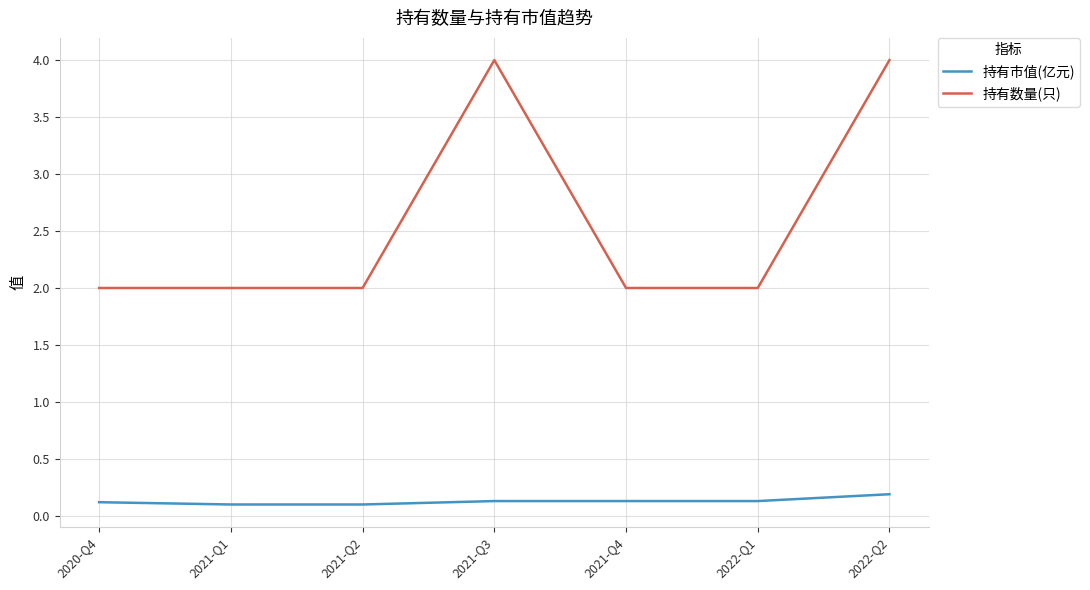

What is the highest value of the 持有数量(只) series?

4.0